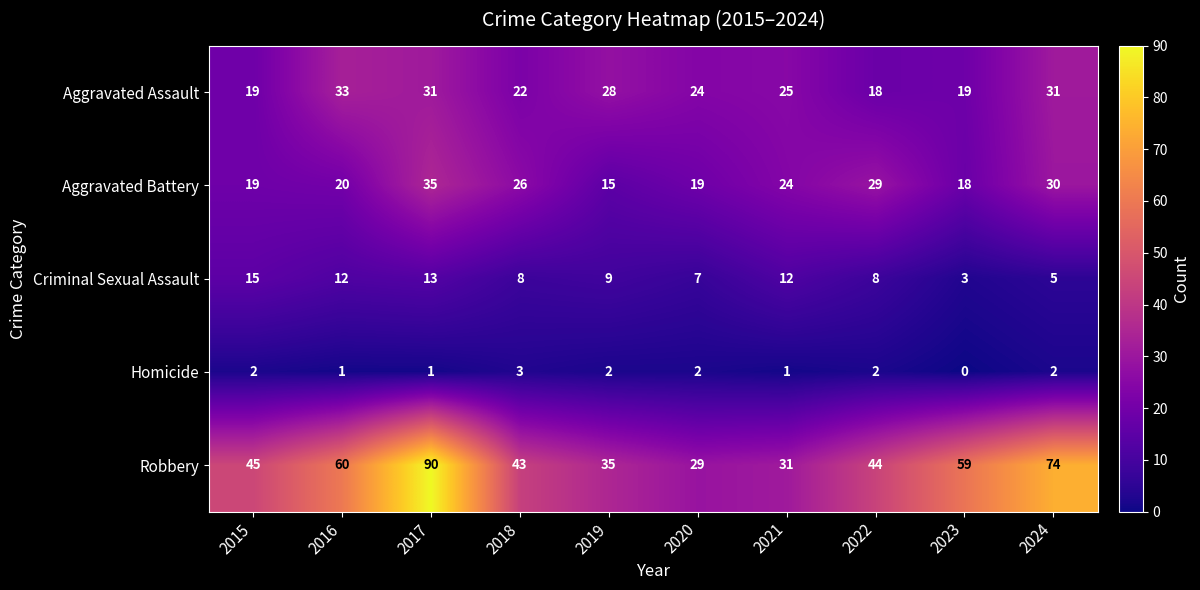

Is it true that Robbery equals 31 at 2021?

True